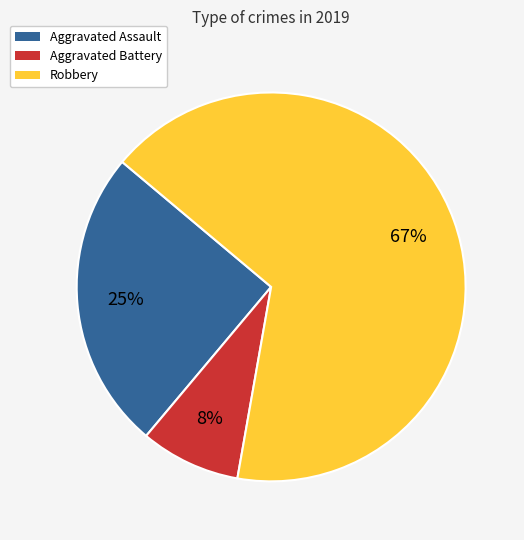

Approximately how many times larger is the value at Aggravated Battery compared to Robbery?

0.1